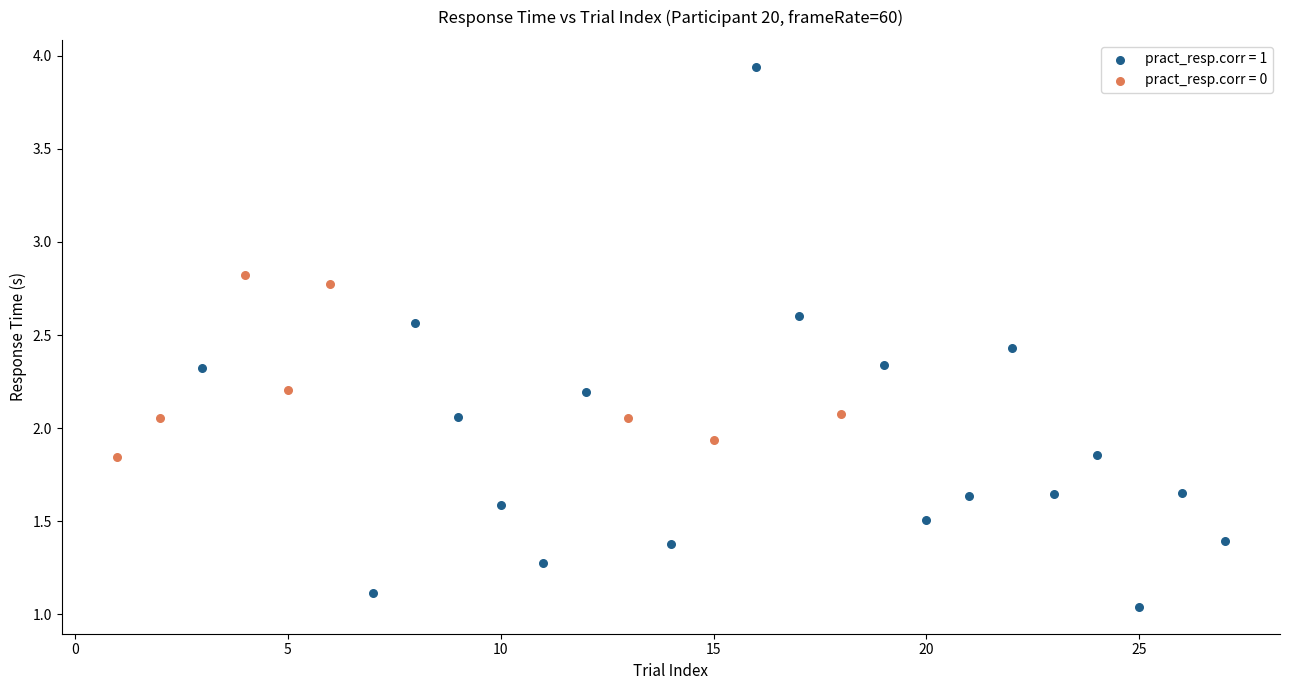

Which series has the largest Y range (max minus min)?

pract_resp.corr = 1